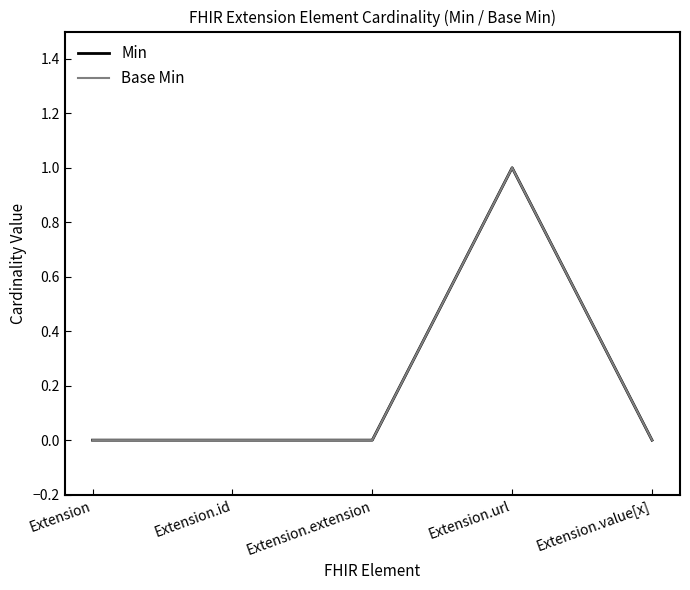

Is this an area chart (filled region under the line)?

No